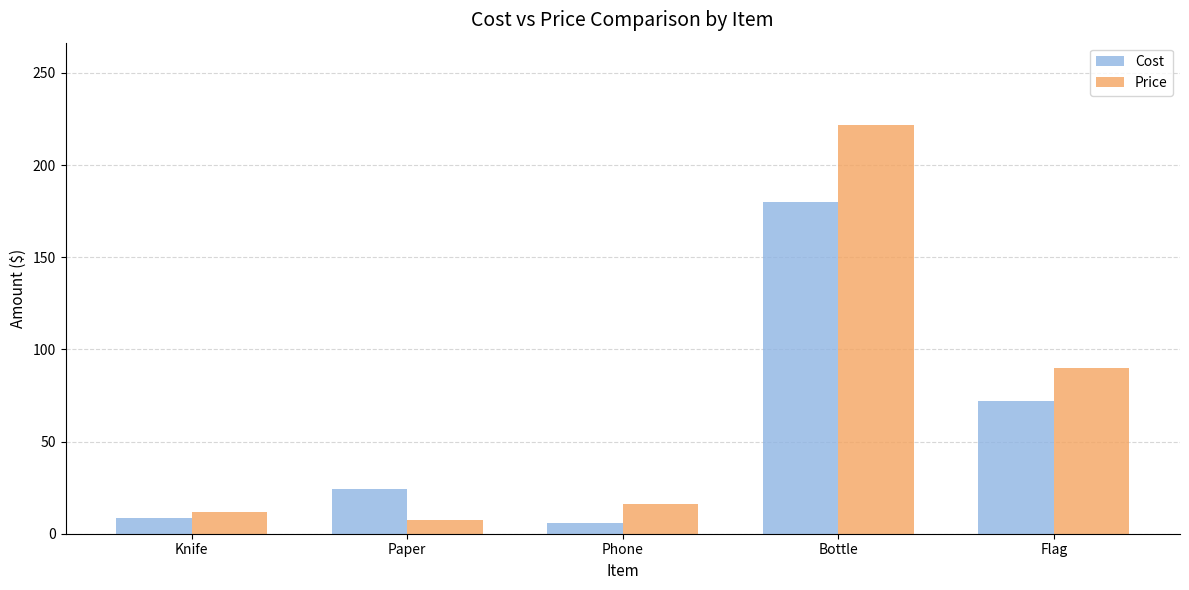

What is the label of the 4th bar from the left?

Bottle